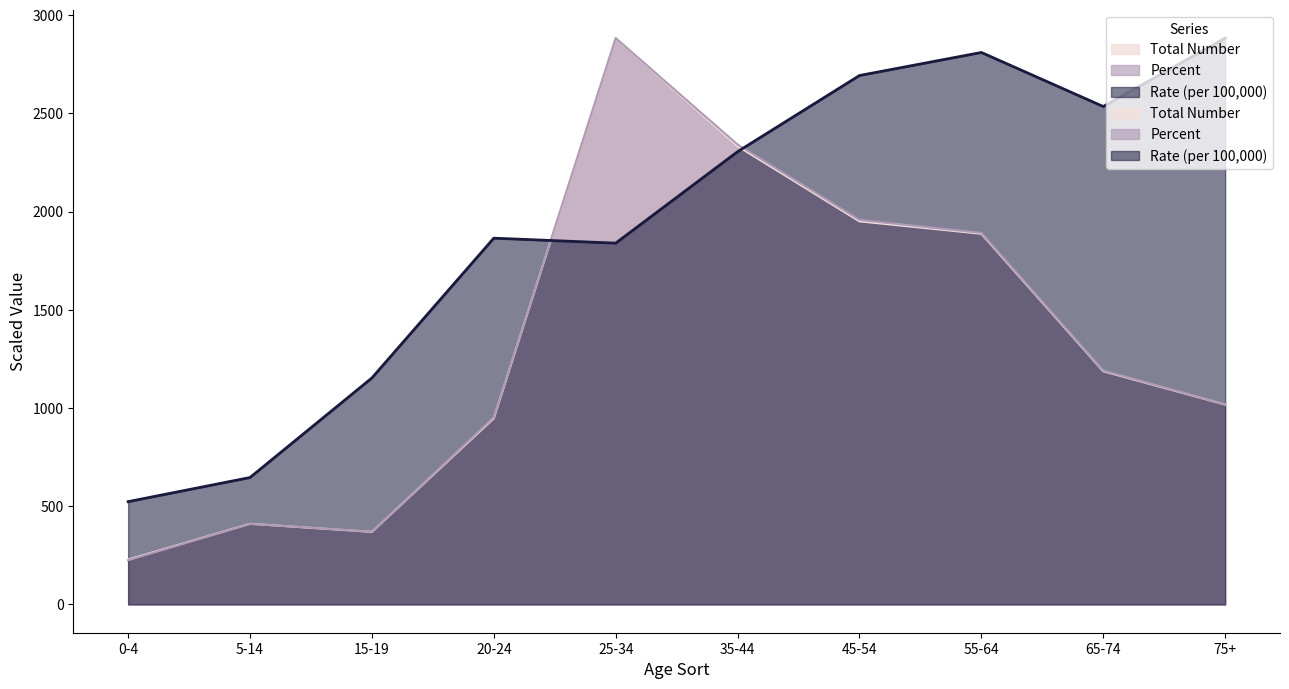

What is the total value across all series at 55-64?

6589.4